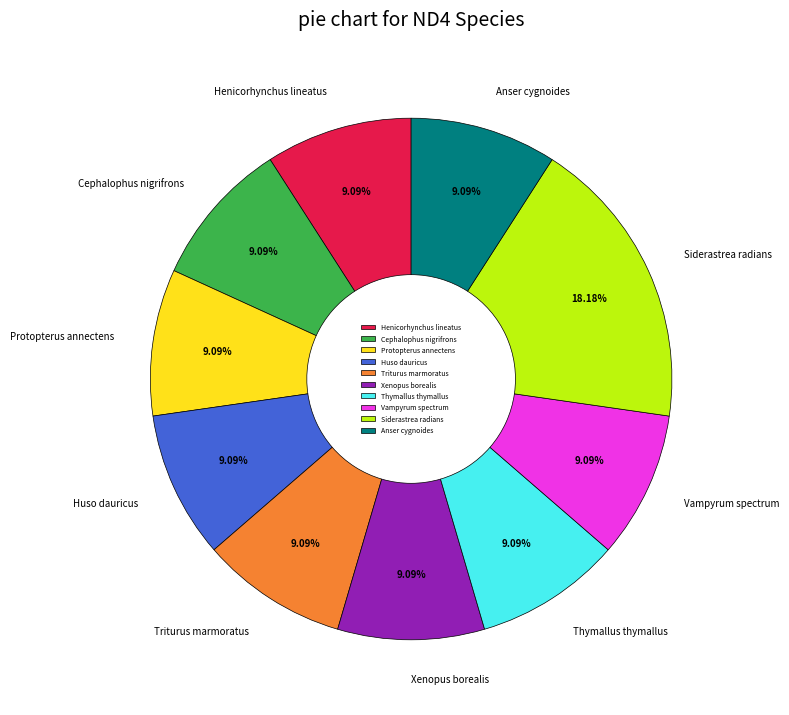

Which slice is the largest?

Siderastrea radians